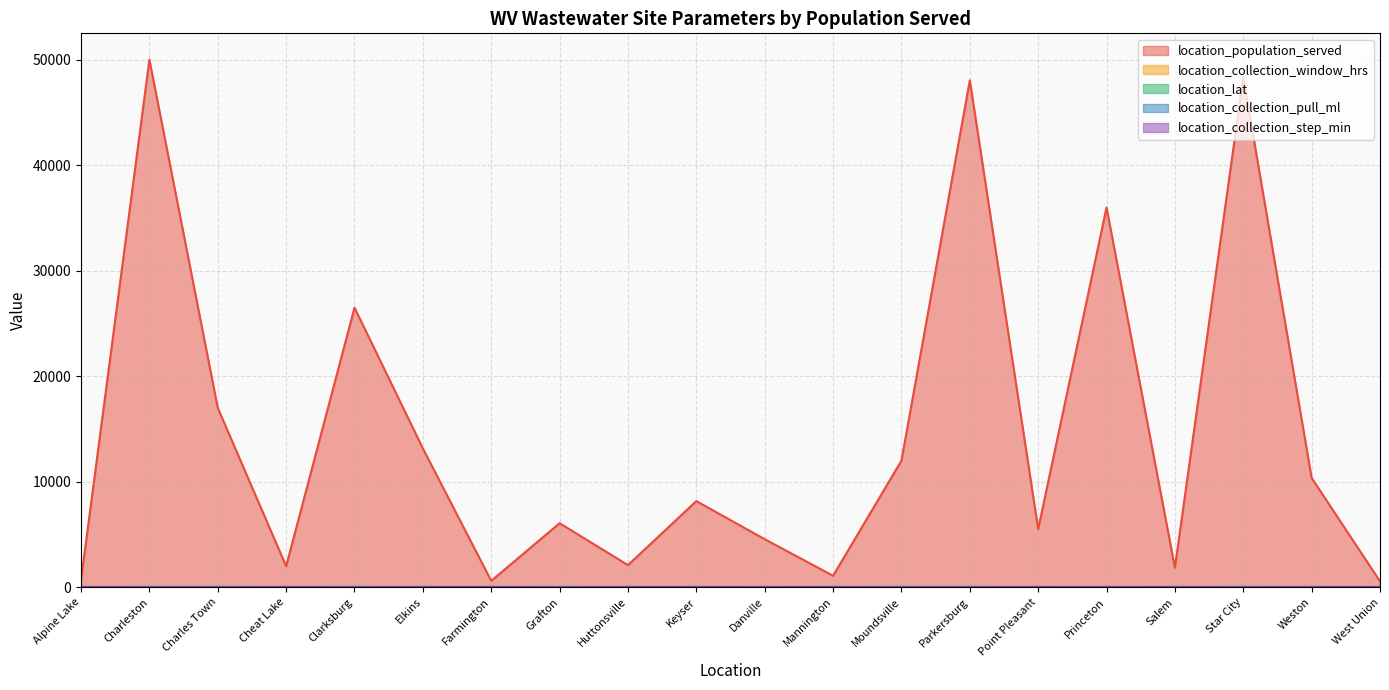

At which label does location_population_served reach its peak?

Charleston